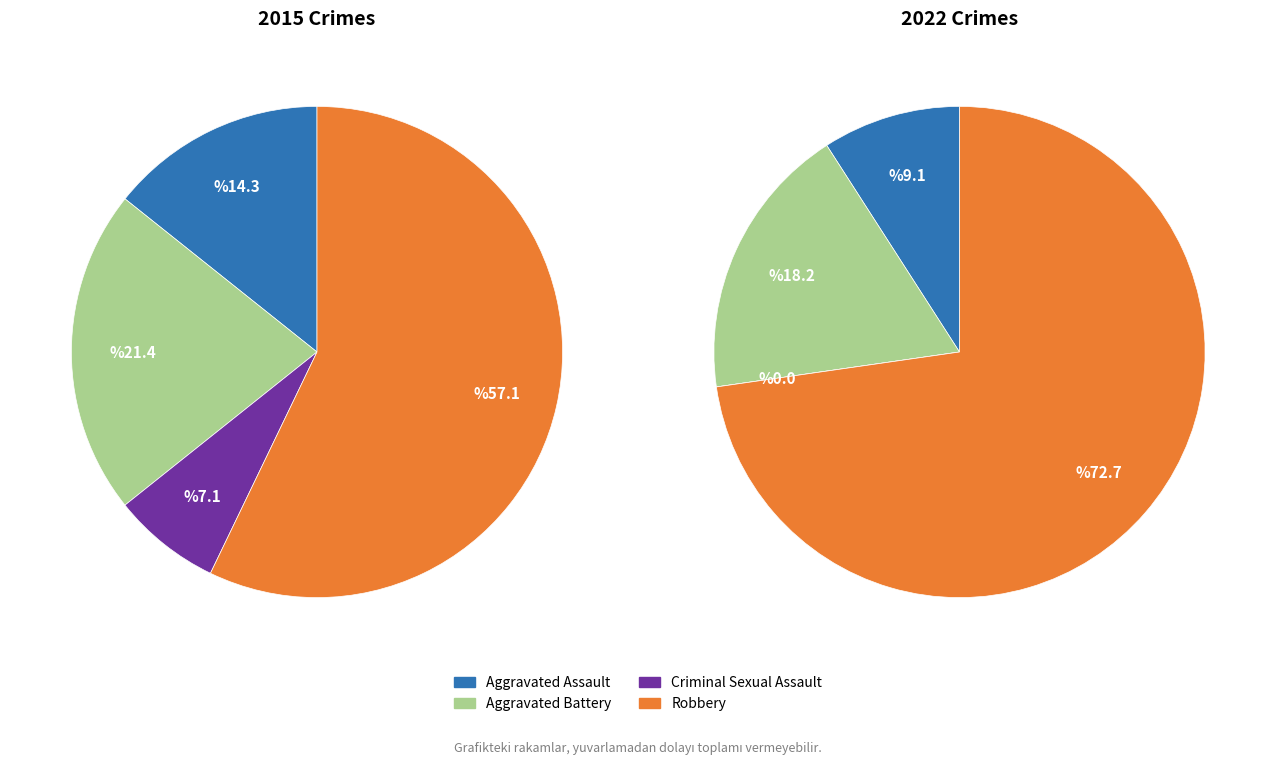

Does values_2022 account for over 50% of the chart?

No